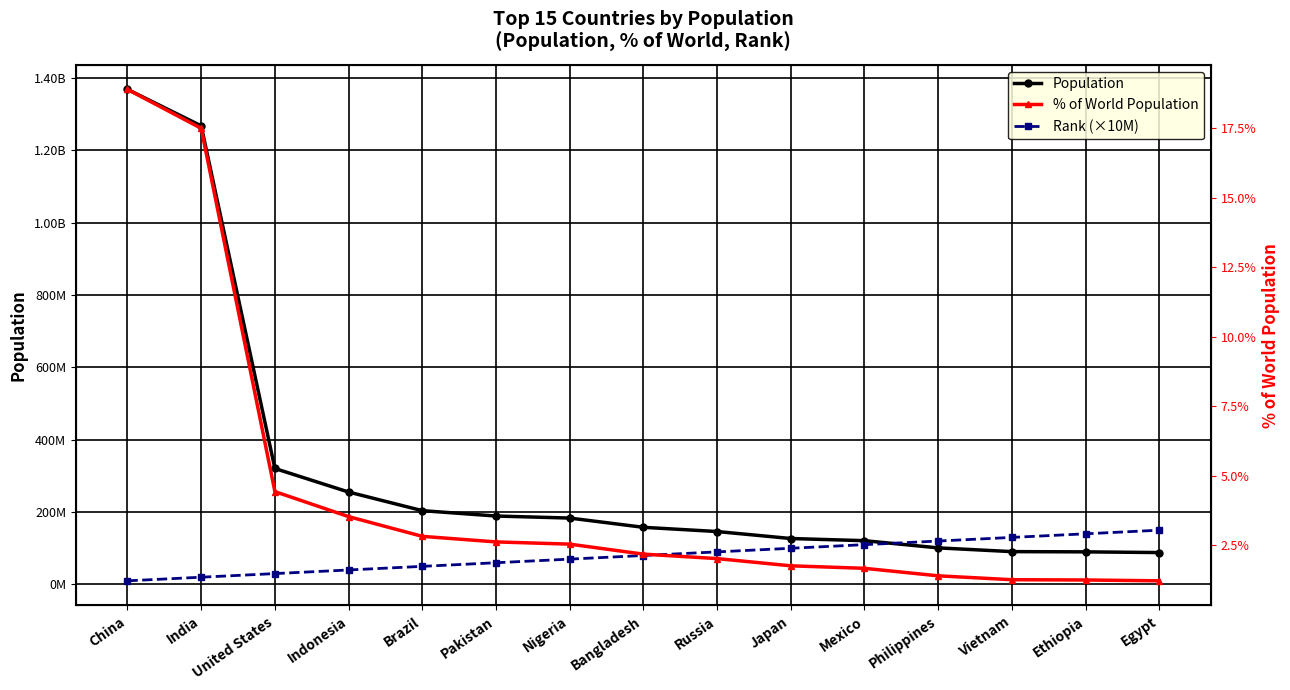

What is the sum of all Rank (×10M) values?

1200000000.0